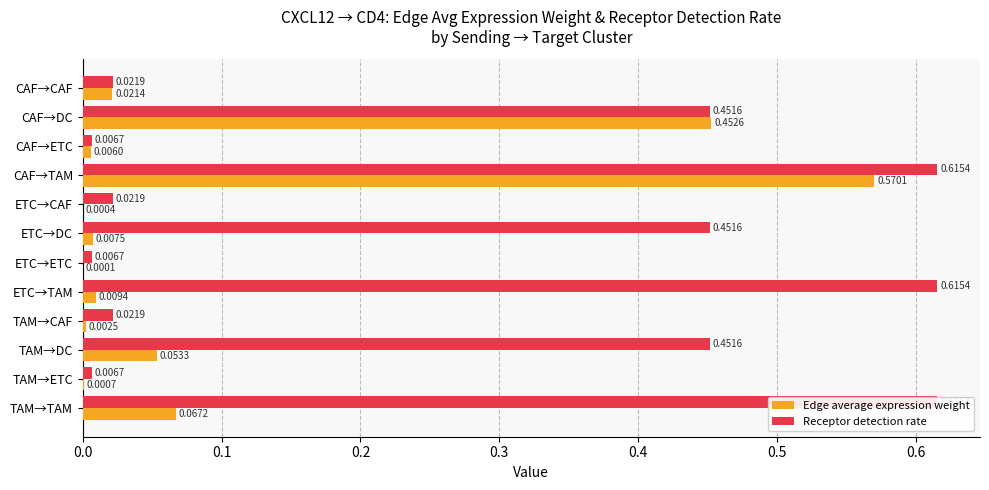

What is the difference between the maximum and minimum values in the Edge average expression weight series?

0.6